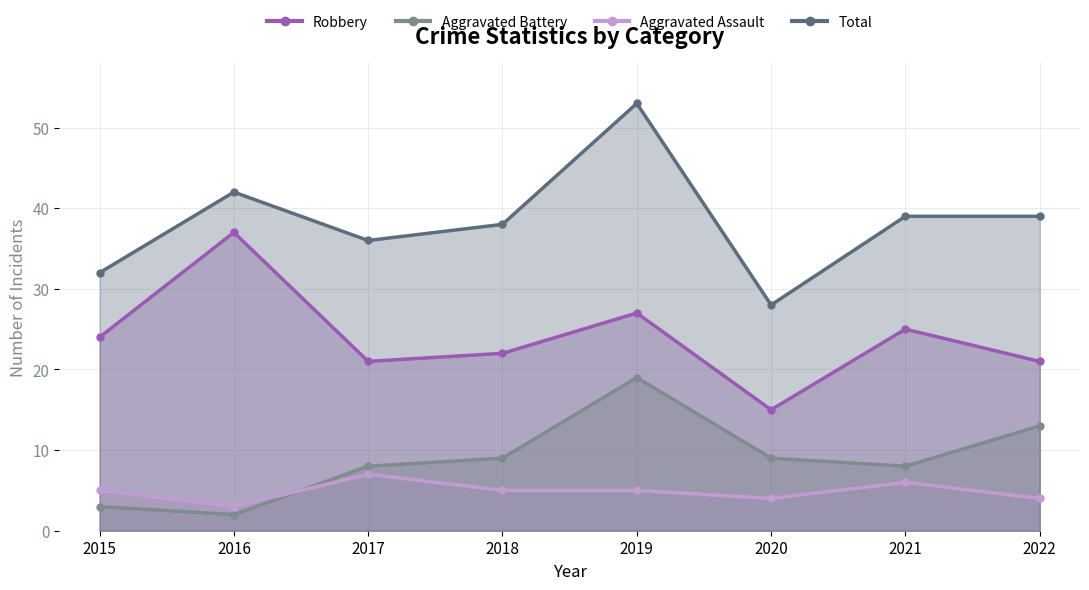

Reading right to left, what are all the values shown in this chart?

Robbery: 2022=21	2021=25	2020=15	2019=27	2018=22	2017=21	2016=37	2015=24
Aggravated Battery: 2022=13	2021=8	2020=9	2019=19	2018=9	2017=8	2016=2	2015=3
Aggravated Assault: 2022=4	2021=6	2020=4	2019=5	2018=5	2017=7	2016=3	2015=5
Total: 2022=39	2021=39	2020=28	2019=53	2018=38	2017=36	2016=42	2015=32